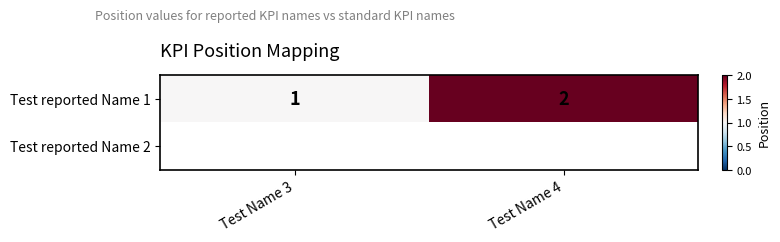

What is the sum of the Test reported Name 1 values at Test Name 3 and Test Name 4?

3